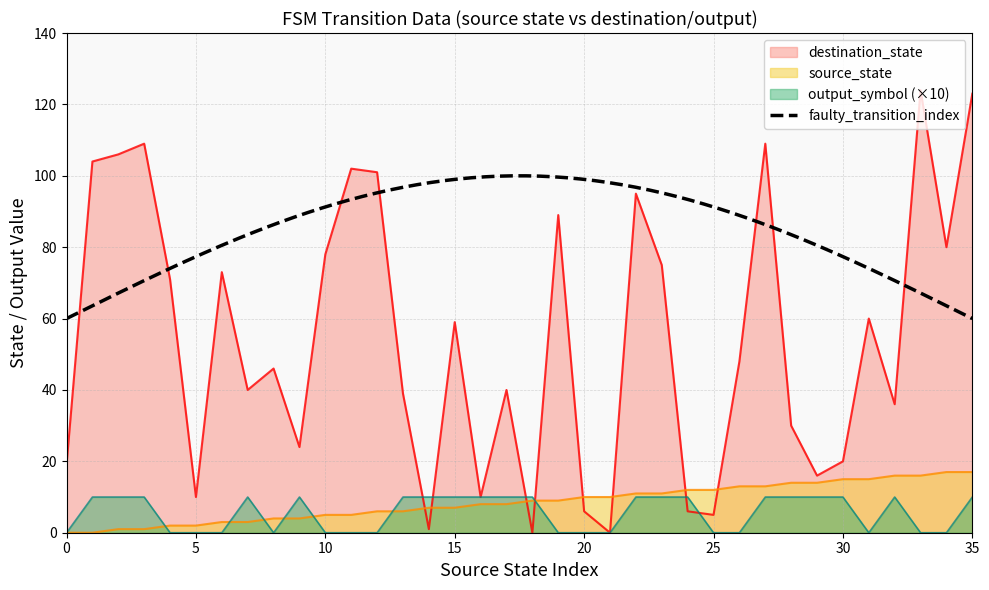

Does the chart display data point markers on the line(s)?

No